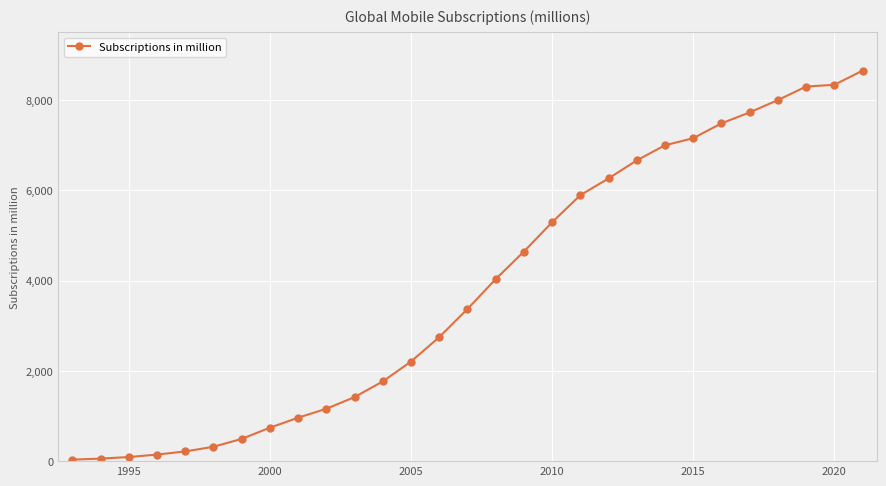

What is the average value?

3832